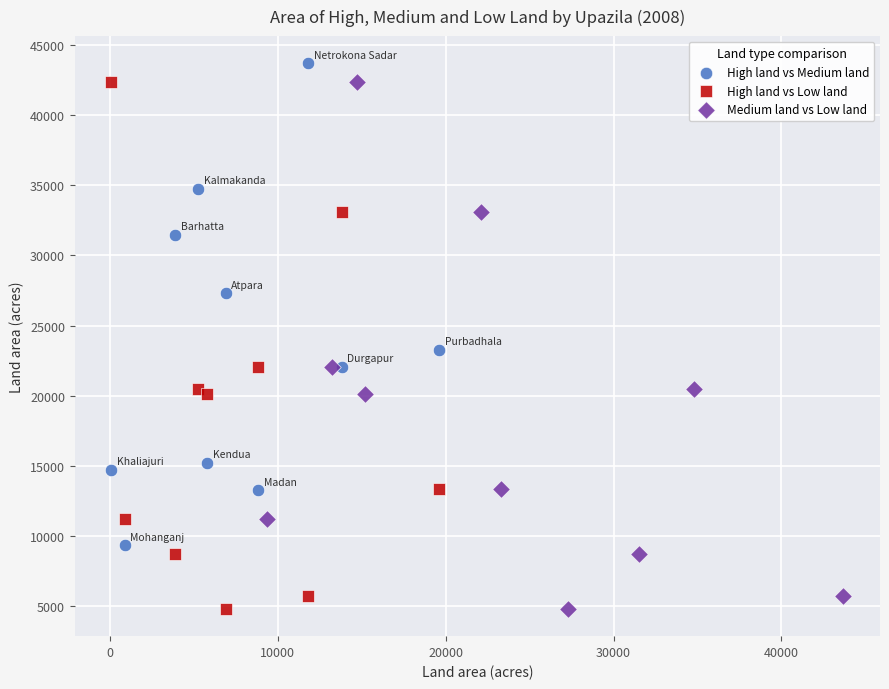

What are all the series names shown in the legend?

High land vs Medium land, High land vs Low land, Medium land vs Low land